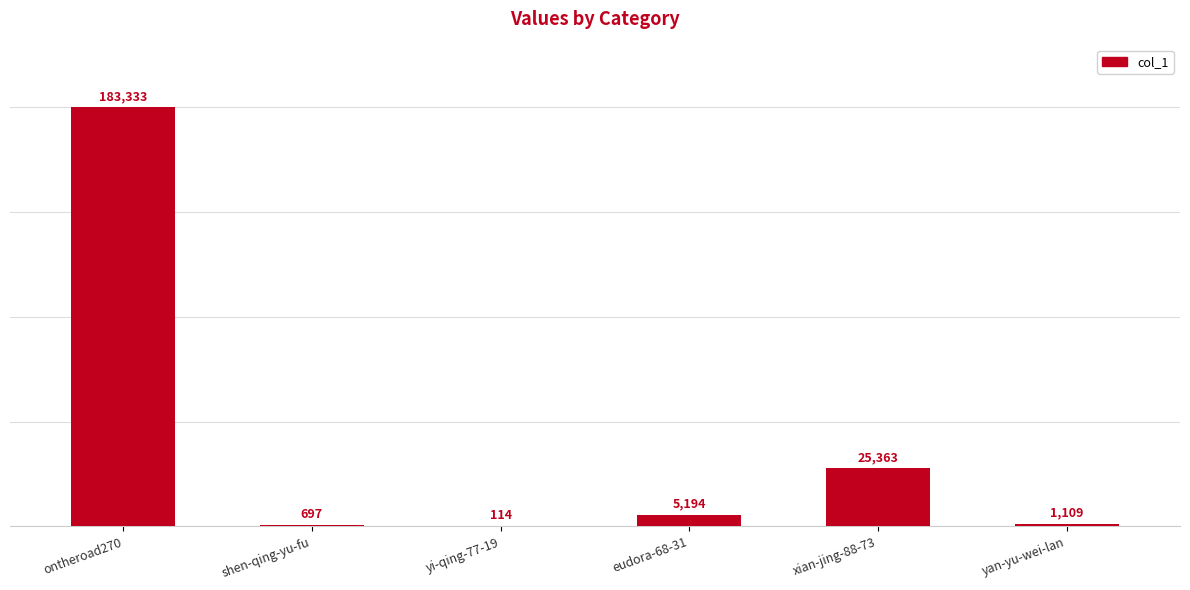

What is the sum of the values at yan-yu-wei-lan and shen-qing-yu-fu?

1806